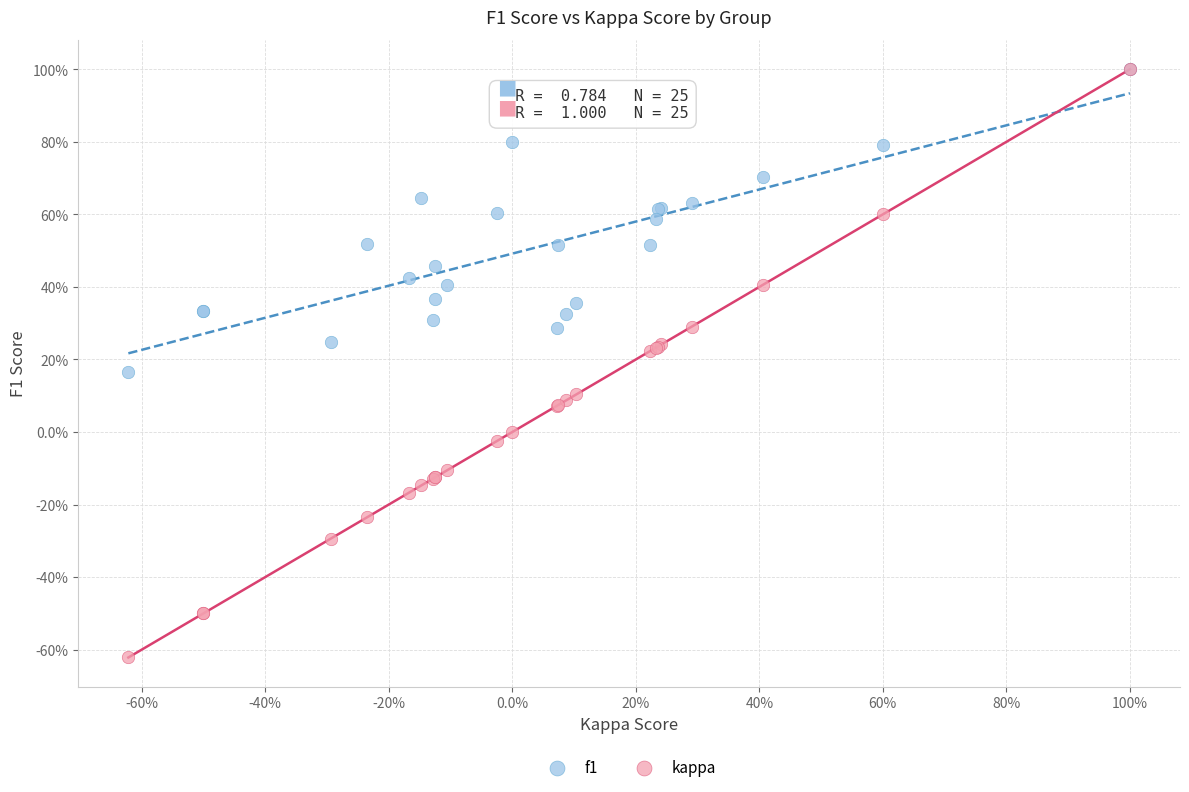

Which series reaches the minimum Y coordinate?

kappa